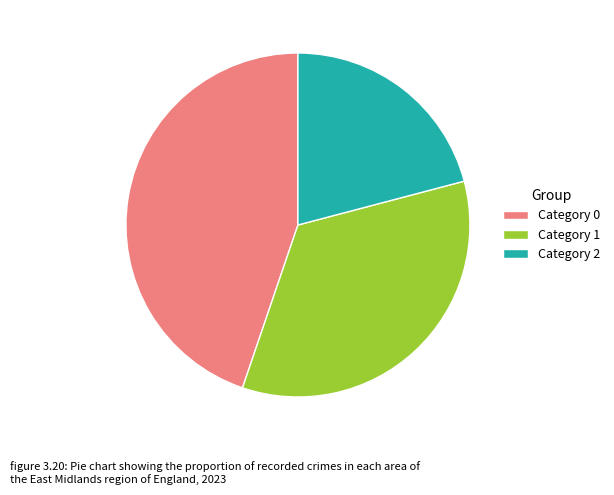

Rank the categories by value from highest to lowest.

Category 0, Category 1, Category 2